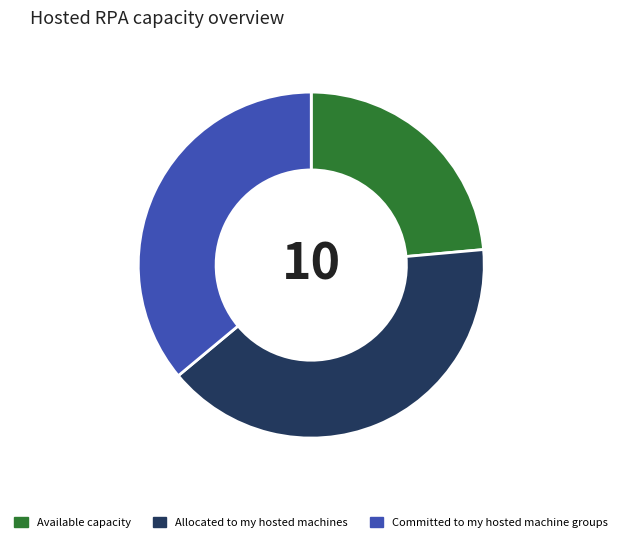

Count the number of slices in the pie.

3